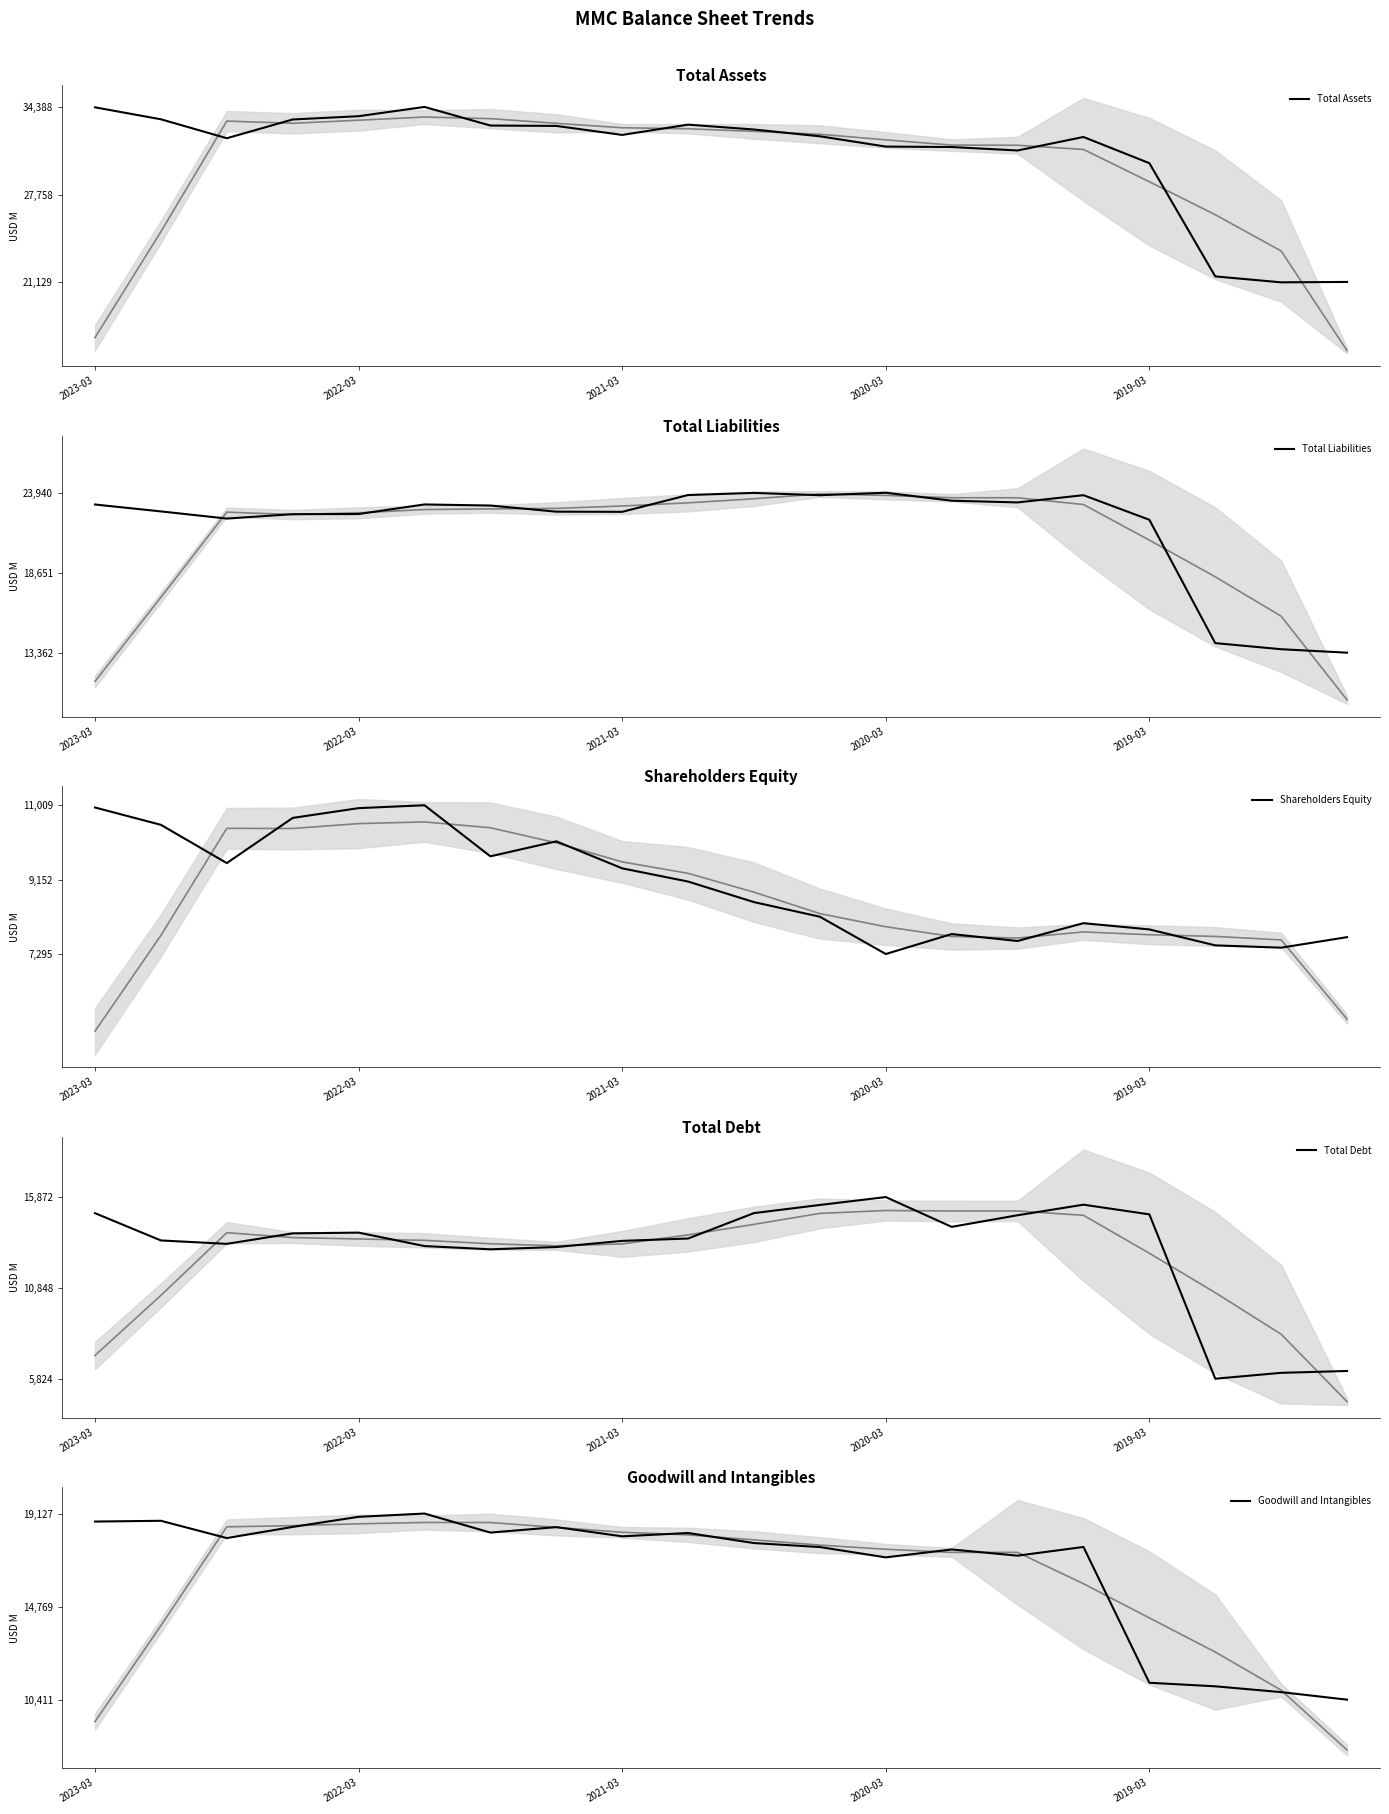

What is the lowest value of the Total Assets series?

21129